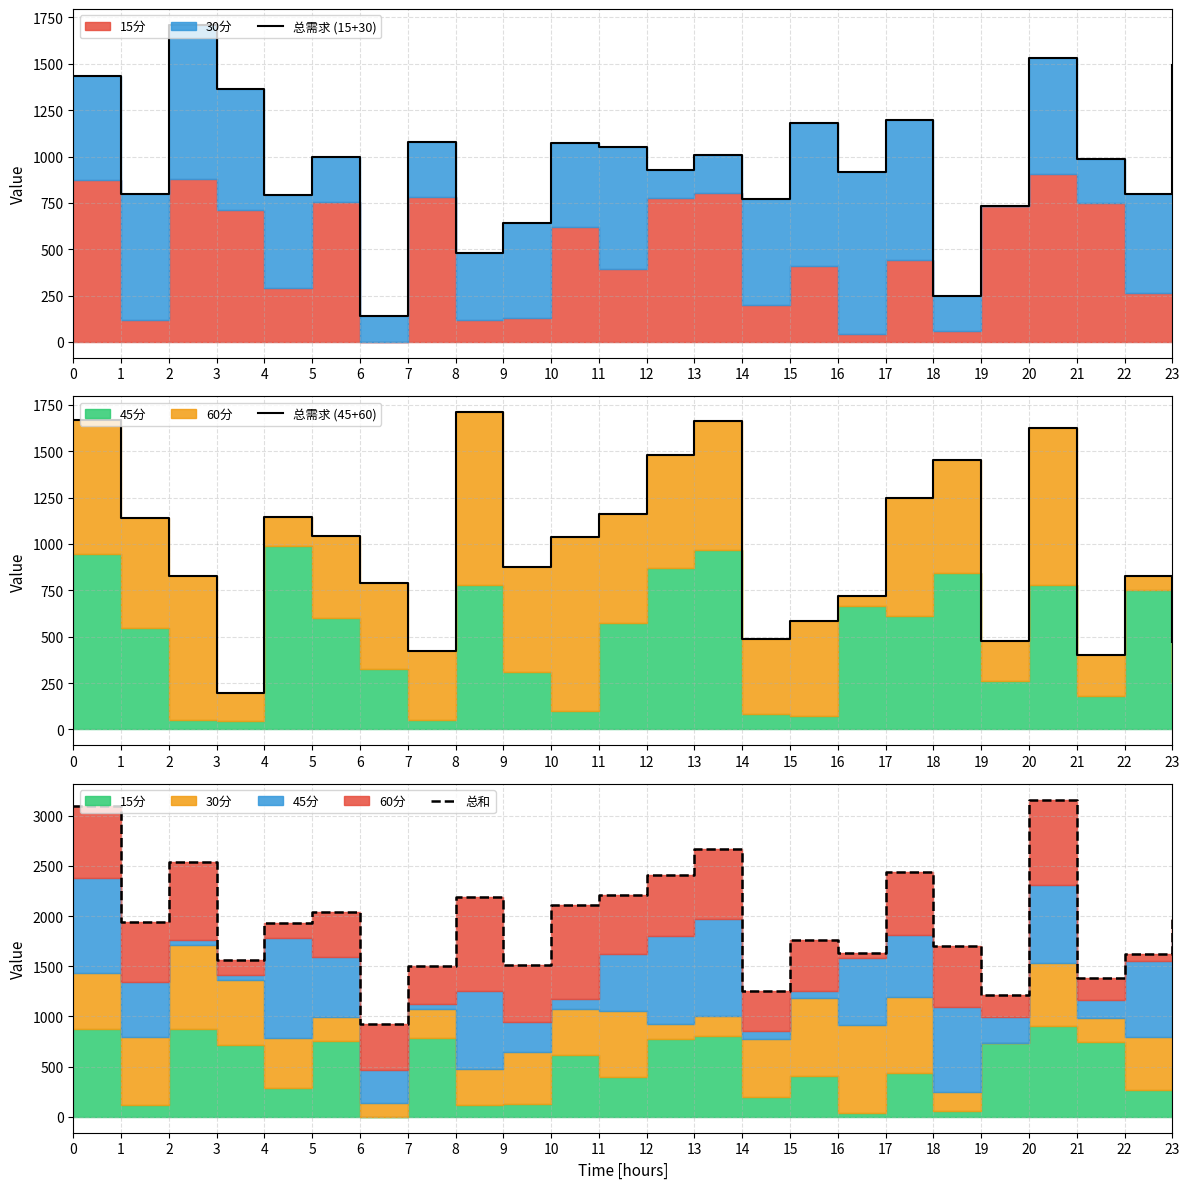

Reading right to left, transcribe all the data shown in this chart.

总需求 (15+30): 23=1494.2	22=796.4	21=985.0	20=1530.7	19=732.0	18=249.8	17=1195.3	16=915.2	15=1179.6	14=771.1	13=1007.8	12=926.8	11=1050.7	10=1074.1	9=641.6	8=478.0	7=1077.6	6=139.9	5=996.0	4=789.8	3=1364.4	2=1710.3	1=799.2	0=1432.1
总需求 (45+60): 23=473.3	22=824.7	21=402.4	20=1627.7	19=479.1	18=1450.9	17=1247.8	16=719.8	15=586.0	14=486.4	13=1660.9	12=1478.1	11=1160.2	10=1040.0	9=874.7	8=1710.2	7=423.1	6=789.6	5=1045.8	4=1146.3	3=194.4	2=826.5	1=1137.9	0=1668.9
总和: 23=1967.5	22=1621.1	21=1387.4	20=3158.4	19=1211.1	18=1700.7	17=2443.1	16=1635.0	15=1765.6	14=1257.5	13=2668.7	12=2404.9	11=2210.9	10=2114.0	9=1516.3	8=2188.2	7=1500.8	6=929.5	5=2041.8	4=1936.2	3=1558.8	2=2536.8	1=1937.2	0=3101.0